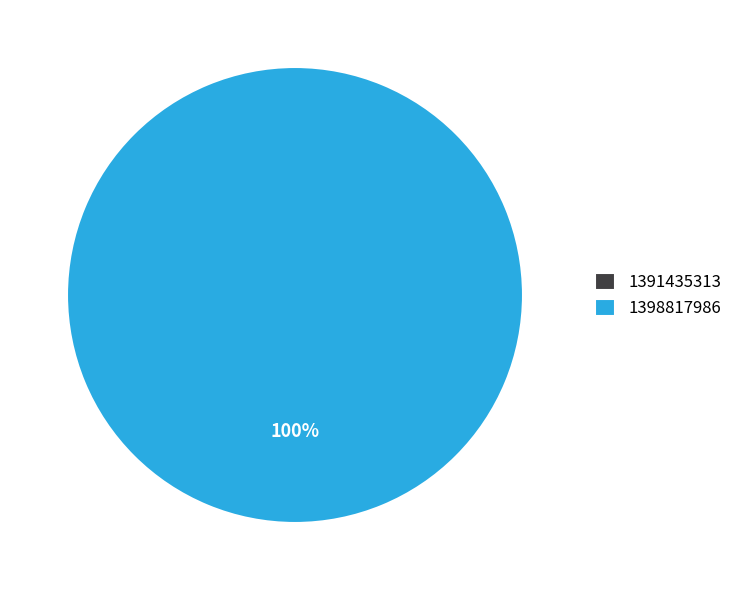

Do 1391435313 and 1398817986 together represent more than half of the pie?

Yes